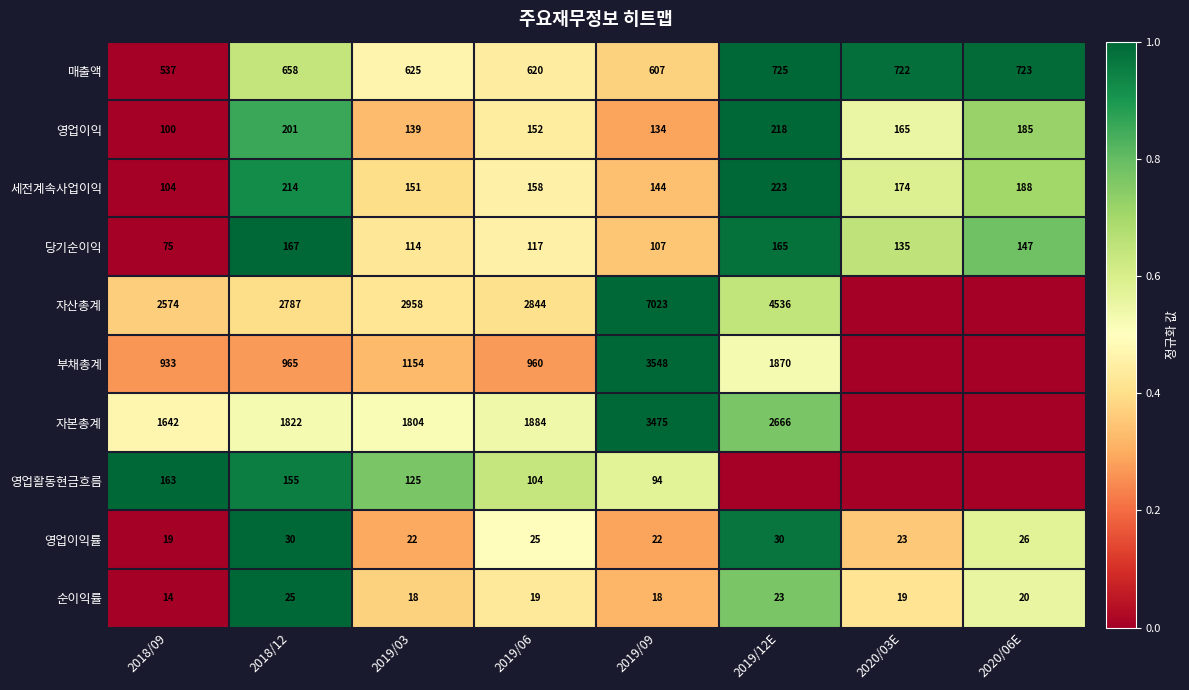

What is the difference between the maximum and minimum values in the 당기순이익 series?

92